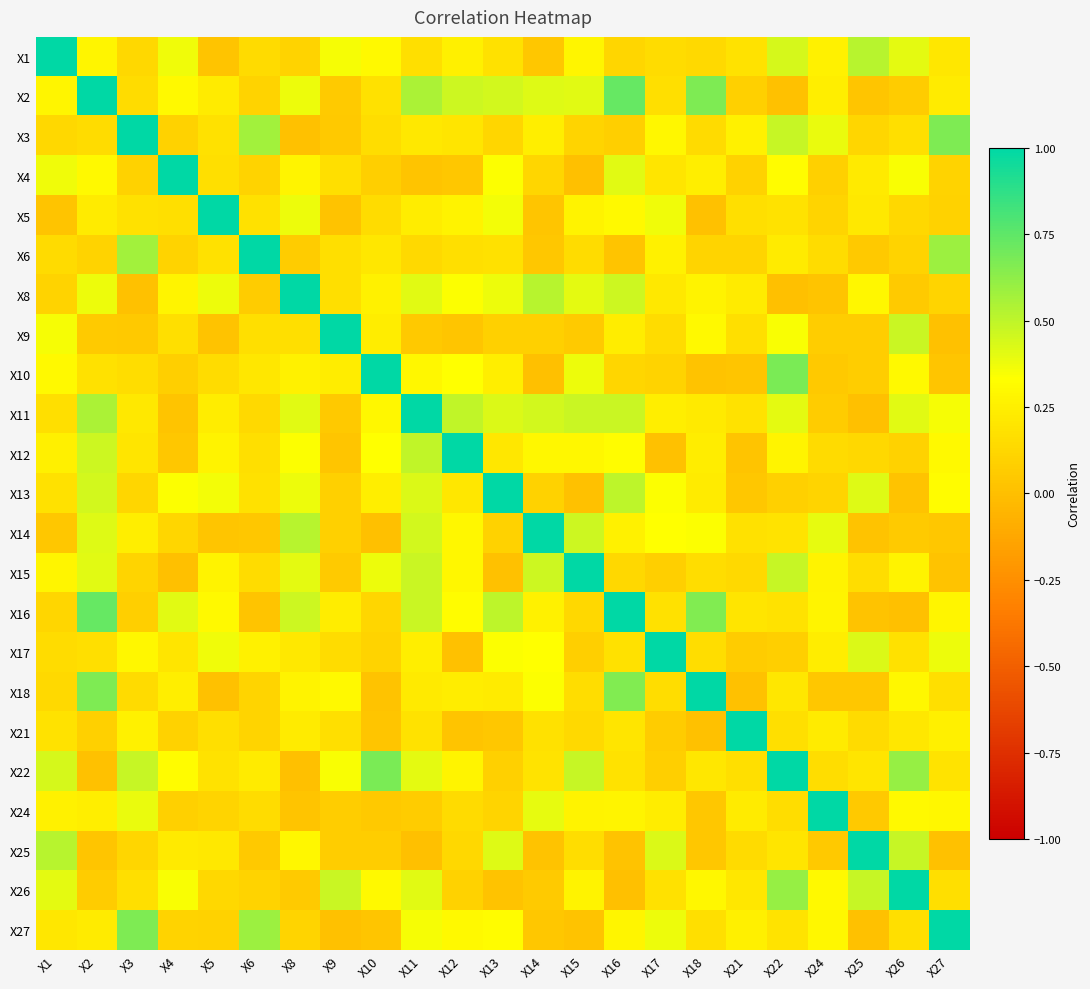

Reading left to right, extract all data points from this chart.

X1: X1=1.0	X2=0.3	X3=0.1	X4=0.4	X5=0.0	X6=0.1	X8=0.1	X9=0.4	X10=0.3	X11=0.2	X12=0.3	X13=0.2	X14=0.0	X15=0.3	X16=0.1	X17=0.2	X18=0.1	X21=0.2	X22=0.4	X24=0.3	X25=0.5	X26=0.4	X27=0.2
X2: X1=0.3	X2=1.0	X3=0.2	X4=0.3	X5=0.2	X6=0.1	X8=0.4	X9=0.1	X10=0.2	X11=0.6	X12=0.5	X13=0.4	X14=0.4	X15=0.4	X16=0.7	X17=0.2	X18=0.7	X21=0.1	X22=0.0	X24=0.2	X25=0.0	X26=0.1	X27=0.2
X3: X1=0.1	X2=0.2	X3=1.0	X4=0.1	X5=0.2	X6=0.6	X8=0.0	X9=0.0	X10=0.2	X11=0.2	X12=0.2	X13=0.1	X14=0.2	X15=0.1	X16=0.1	X17=0.3	X18=0.1	X21=0.3	X22=0.5	X24=0.4	X25=0.1	X26=0.2	X27=0.7
X4: X1=0.4	X2=0.3	X3=0.1	X4=1.0	X5=0.2	X6=0.1	X8=0.3	X9=0.2	X10=0.1	X11=0.0	X12=0.0	X13=0.3	X14=0.1	X15=0.0	X16=0.4	X17=0.2	X18=0.2	X21=0.1	X22=0.3	X24=0.1	X25=0.2	X26=0.3	X27=0.1
X5: X1=0.0	X2=0.2	X3=0.2	X4=0.2	X5=1.0	X6=0.2	X8=0.4	X9=0.0	X10=0.1	X11=0.2	X12=0.3	X13=0.4	X14=0.0	X15=0.3	X16=0.3	X17=0.4	X18=0.0	X21=0.2	X22=0.2	X24=0.1	X25=0.2	X26=0.1	X27=0.1
X6: X1=0.1	X2=0.1	X3=0.6	X4=0.1	X5=0.2	X6=1.0	X8=0.1	X9=0.2	X10=0.2	X11=0.1	X12=0.2	X13=0.2	X14=0.0	X15=0.2	X16=0.0	X17=0.3	X18=0.1	X21=0.1	X22=0.2	X24=0.1	X25=0.0	X26=0.1	X27=0.6
X8: X1=0.1	X2=0.4	X3=0.0	X4=0.3	X5=0.4	X6=0.1	X8=1.0	X9=0.2	X10=0.3	X11=0.4	X12=0.3	X13=0.4	X14=0.5	X15=0.4	X16=0.5	X17=0.2	X18=0.3	X21=0.2	X22=0.0	X24=0.0	X25=0.3	X26=0.1	X27=0.1
X9: X1=0.4	X2=0.1	X3=0.0	X4=0.2	X5=0.0	X6=0.2	X8=0.2	X9=1.0	X10=0.2	X11=0.1	X12=0.0	X13=0.1	X14=0.1	X15=0.1	X16=0.2	X17=0.2	X18=0.3	X21=0.2	X22=0.3	X24=0.1	X25=0.1	X26=0.5	X27=0.0
X10: X1=0.3	X2=0.2	X3=0.2	X4=0.1	X5=0.1	X6=0.2	X8=0.3	X9=0.2	X10=1.0	X11=0.3	X12=0.3	X13=0.2	X14=0.0	X15=0.4	X16=0.1	X17=0.1	X18=0.0	X21=0.0	X22=0.7	X24=0.0	X25=0.1	X26=0.3	X27=0.0
X11: X1=0.2	X2=0.6	X3=0.2	X4=0.0	X5=0.2	X6=0.1	X8=0.4	X9=0.1	X10=0.3	X11=1.0	X12=0.5	X13=0.4	X14=0.4	X15=0.5	X16=0.5	X17=0.2	X18=0.2	X21=0.2	X22=0.4	X24=0.1	X25=0.0	X26=0.4	X27=0.4
X12: X1=0.3	X2=0.5	X3=0.2	X4=0.0	X5=0.3	X6=0.2	X8=0.3	X9=0.0	X10=0.3	X11=0.5	X12=1.0	X13=0.2	X14=0.3	X15=0.3	X16=0.3	X17=0.0	X18=0.2	X21=0.0	X22=0.3	X24=0.1	X25=0.1	X26=0.1	X27=0.3
X13: X1=0.2	X2=0.4	X3=0.1	X4=0.3	X5=0.4	X6=0.2	X8=0.4	X9=0.1	X10=0.2	X11=0.4	X12=0.2	X13=1.0	X14=0.1	X15=0.0	X16=0.5	X17=0.3	X18=0.2	X21=0.0	X22=0.1	X24=0.1	X25=0.4	X26=0.0	X27=0.3
X14: X1=0.0	X2=0.4	X3=0.2	X4=0.1	X5=0.0	X6=0.0	X8=0.5	X9=0.1	X10=0.0	X11=0.4	X12=0.3	X13=0.1	X14=1.0	X15=0.5	X16=0.3	X17=0.3	X18=0.3	X21=0.2	X22=0.2	X24=0.4	X25=0.0	X26=0.1	X27=0.0
X15: X1=0.3	X2=0.4	X3=0.1	X4=0.0	X5=0.3	X6=0.2	X8=0.4	X9=0.1	X10=0.4	X11=0.5	X12=0.3	X13=0.0	X14=0.5	X15=1.0	X16=0.1	X17=0.1	X18=0.2	X21=0.1	X22=0.5	X24=0.3	X25=0.2	X26=0.3	X27=0.0
X16: X1=0.1	X2=0.7	X3=0.1	X4=0.4	X5=0.3	X6=0.0	X8=0.5	X9=0.2	X10=0.1	X11=0.5	X12=0.3	X13=0.5	X14=0.3	X15=0.1	X16=1.0	X17=0.2	X18=0.7	X21=0.2	X22=0.2	X24=0.3	X25=0.0	X26=0.0	X27=0.3
X17: X1=0.2	X2=0.2	X3=0.3	X4=0.2	X5=0.4	X6=0.3	X8=0.2	X9=0.2	X10=0.1	X11=0.2	X12=0.0	X13=0.3	X14=0.3	X15=0.1	X16=0.2	X17=1.0	X18=0.2	X21=0.1	X22=0.1	X24=0.2	X25=0.4	X26=0.2	X27=0.4
X18: X1=0.1	X2=0.7	X3=0.1	X4=0.2	X5=0.0	X6=0.1	X8=0.3	X9=0.3	X10=0.0	X11=0.2	X12=0.2	X13=0.2	X14=0.3	X15=0.2	X16=0.7	X17=0.2	X18=1.0	X21=0.0	X22=0.2	X24=0.0	X25=0.0	X26=0.3	X27=0.2
X21: X1=0.2	X2=0.1	X3=0.3	X4=0.1	X5=0.2	X6=0.1	X8=0.2	X9=0.2	X10=0.0	X11=0.2	X12=0.0	X13=0.0	X14=0.2	X15=0.1	X16=0.2	X17=0.1	X18=0.0	X21=1.0	X22=0.2	X24=0.2	X25=0.1	X26=0.2	X27=0.3
X22: X1=0.4	X2=0.0	X3=0.5	X4=0.3	X5=0.2	X6=0.2	X8=0.0	X9=0.3	X10=0.7	X11=0.4	X12=0.3	X13=0.1	X14=0.2	X15=0.5	X16=0.2	X17=0.1	X18=0.2	X21=0.2	X22=1.0	X24=0.2	X25=0.2	X26=0.6	X27=0.2
X24: X1=0.3	X2=0.2	X3=0.4	X4=0.1	X5=0.1	X6=0.1	X8=0.0	X9=0.1	X10=0.0	X11=0.1	X12=0.1	X13=0.1	X14=0.4	X15=0.3	X16=0.3	X17=0.2	X18=0.0	X21=0.2	X22=0.2	X24=1.0	X25=0.1	X26=0.3	X27=0.3
X25: X1=0.5	X2=0.0	X3=0.1	X4=0.2	X5=0.2	X6=0.0	X8=0.3	X9=0.1	X10=0.1	X11=0.0	X12=0.1	X13=0.4	X14=0.0	X15=0.2	X16=0.0	X17=0.4	X18=0.0	X21=0.1	X22=0.2	X24=0.1	X25=1.0	X26=0.5	X27=0.0
X26: X1=0.4	X2=0.1	X3=0.2	X4=0.3	X5=0.1	X6=0.1	X8=0.1	X9=0.5	X10=0.3	X11=0.4	X12=0.1	X13=0.0	X14=0.1	X15=0.3	X16=0.0	X17=0.2	X18=0.3	X21=0.2	X22=0.6	X24=0.3	X25=0.5	X26=1.0	X27=0.2
X27: X1=0.2	X2=0.2	X3=0.7	X4=0.1	X5=0.1	X6=0.6	X8=0.1	X9=0.0	X10=0.0	X11=0.4	X12=0.3	X13=0.3	X14=0.0	X15=0.0	X16=0.3	X17=0.4	X18=0.2	X21=0.3	X22=0.2	X24=0.3	X25=0.0	X26=0.2	X27=1.0